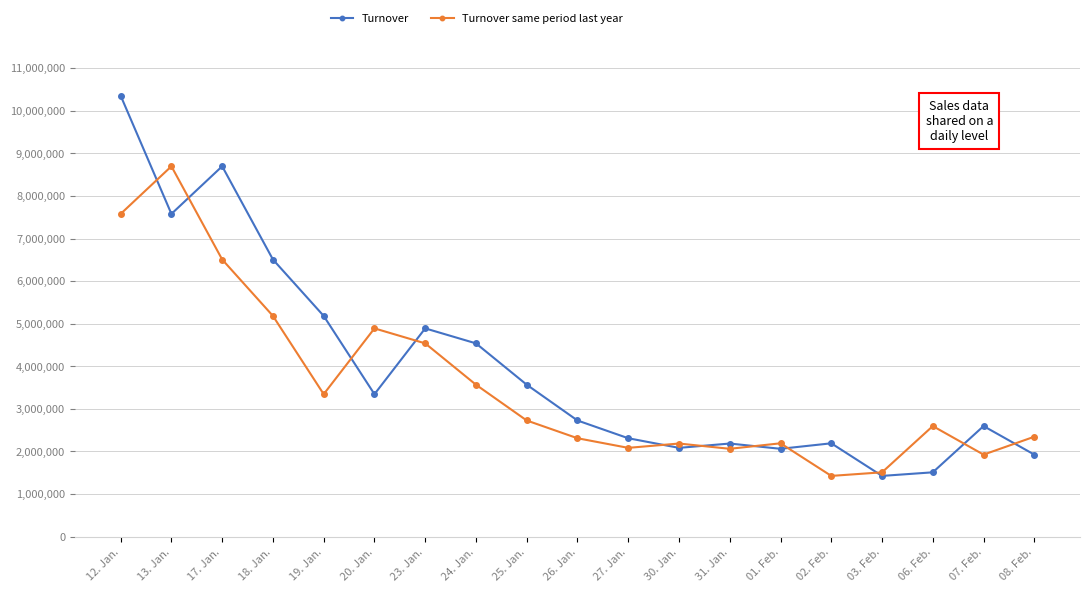

List the series in order of their peak value, highest first.

Turnover, Turnover same period last year